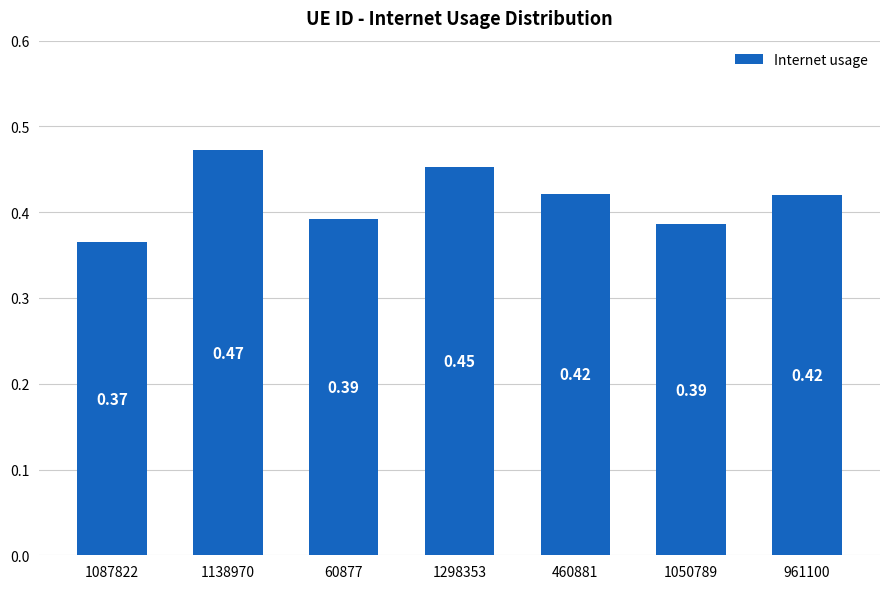

The value at 1138970 is 0.8. True or false?

False